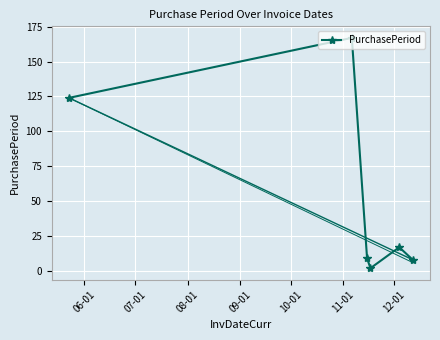

How many points are lower than both their immediate neighbors (excluding endpoints)?

1